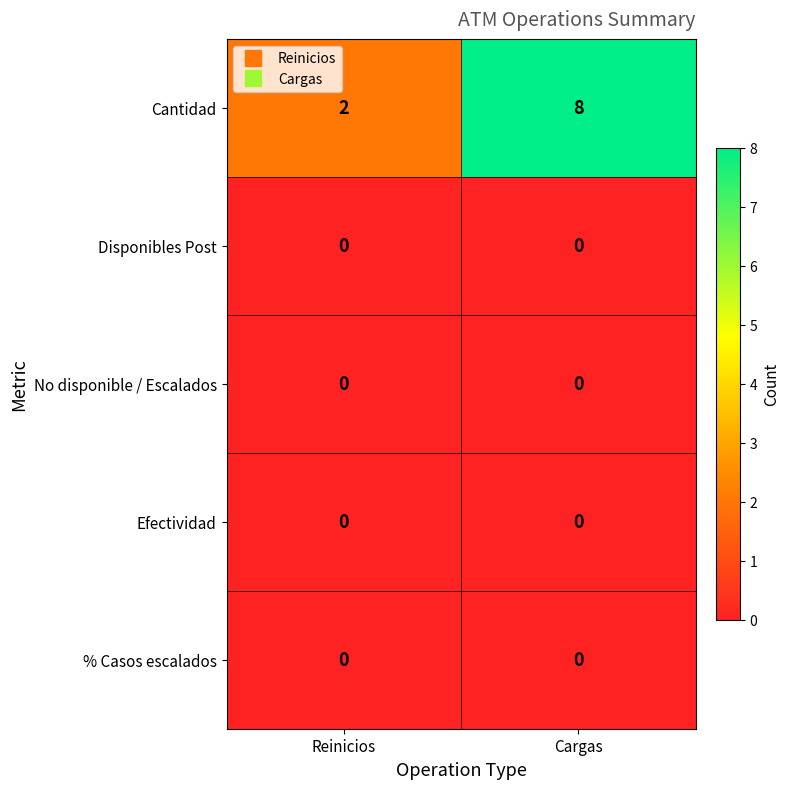

What is the total value across all series at Reinicios?

2